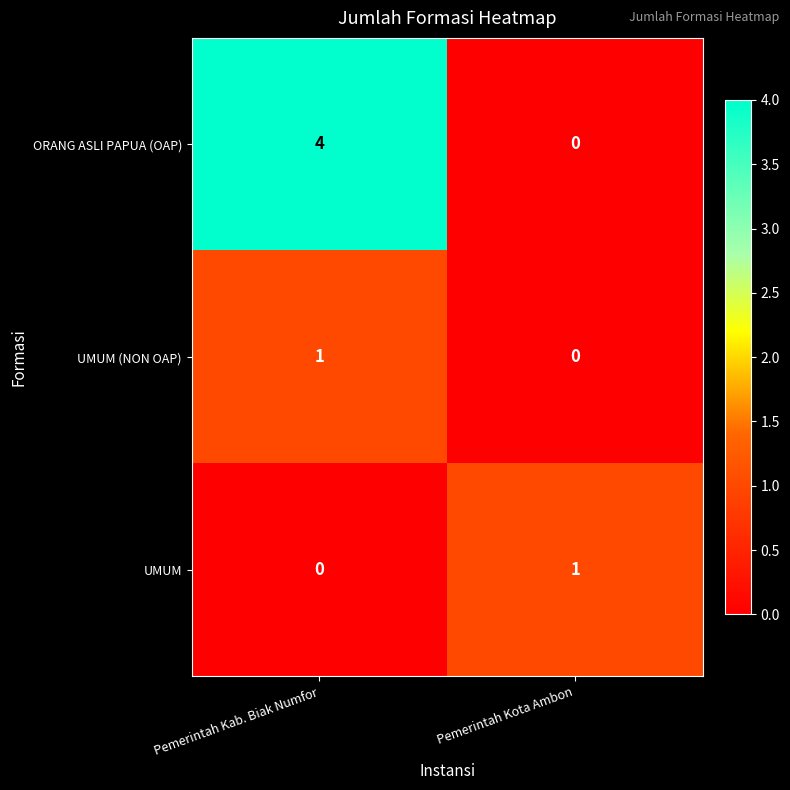

What is the total value across all series at Pemerintah Kab. Biak Numfor?

5